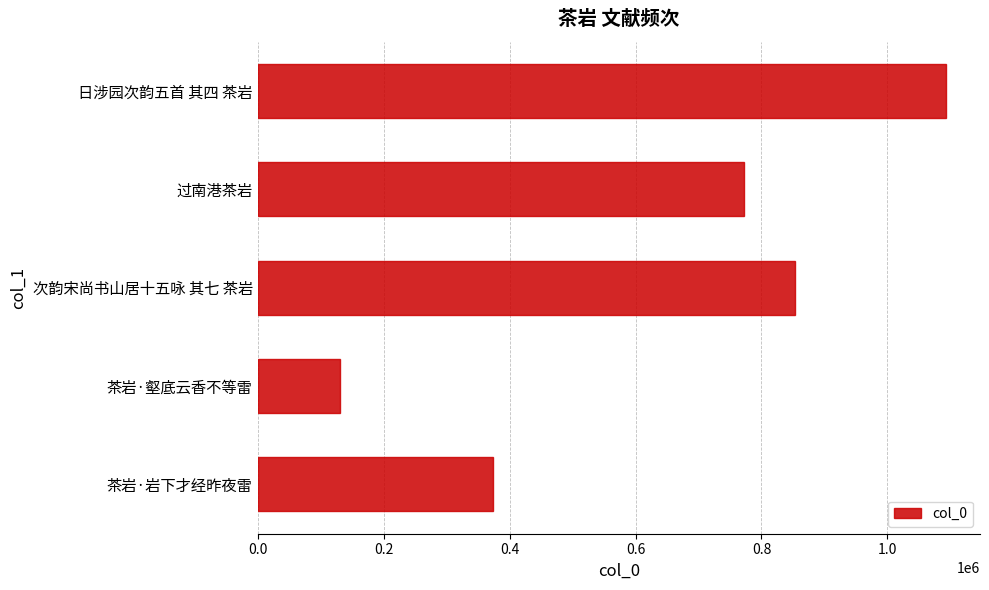

List the labels in order of value, smallest first.

茶岩·壑底云香不等雷, 茶岩·岩下才经昨夜雷, 过南港茶岩, 次韵宋尚书山居十五咏 其七 茶岩, 日涉园次韵五首 其四 茶岩